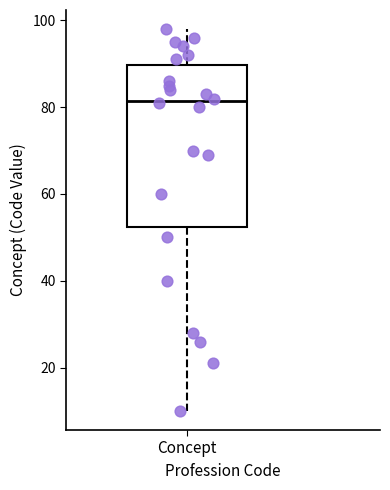

Where does the median line of the box for Concept sit on the y-axis? The values are not printed on the chart, so give them approximately, as read against the axis.

82